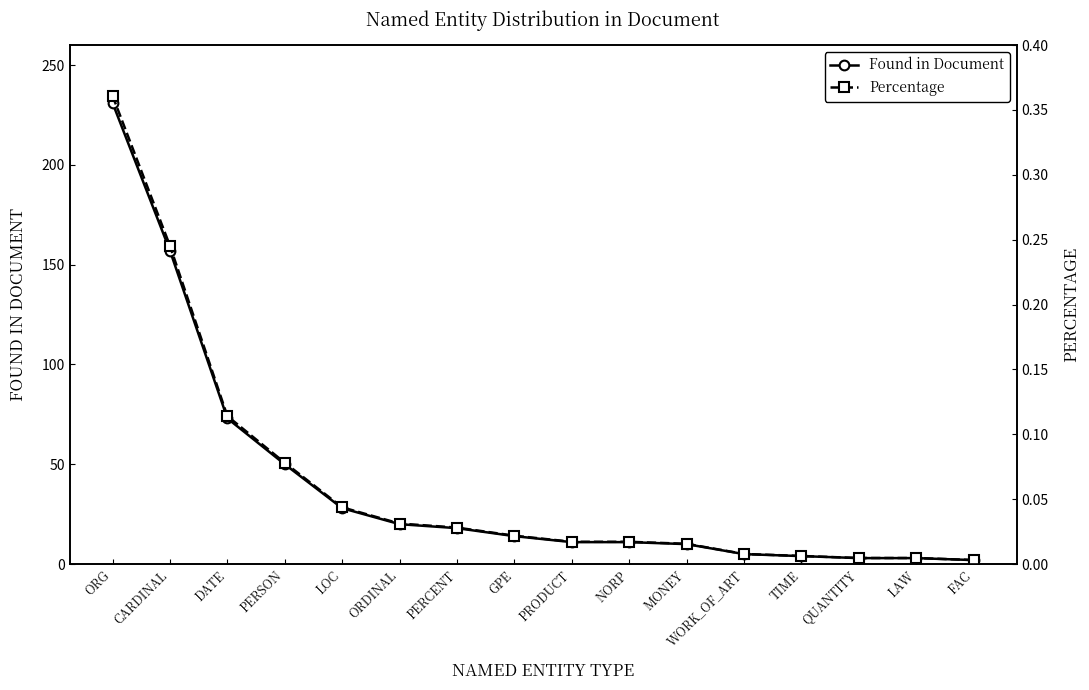

Reading right to left, extract all data points from this chart.

Found in Document: FAC=2.0	LAW=3.0	QUANTITY=3.0	TIME=4.0	WORK_OF_ART=5.0	MONEY=10.0	NORP=11.0	PRODUCT=11.0	GPE=14.0	PERCENT=18.0	ORDINAL=20.0	LOC=28.0	PERSON=50.0	DATE=73.0	CARDINAL=157.0	ORG=231.0
Percentage: FAC=0.0	LAW=0.0	QUANTITY=0.0	TIME=0.0	WORK_OF_ART=0.0	MONEY=0.0	NORP=0.0	PRODUCT=0.0	GPE=0.0	PERCENT=0.0	ORDINAL=0.0	LOC=0.0	PERSON=0.1	DATE=0.1	CARDINAL=0.2	ORG=0.4